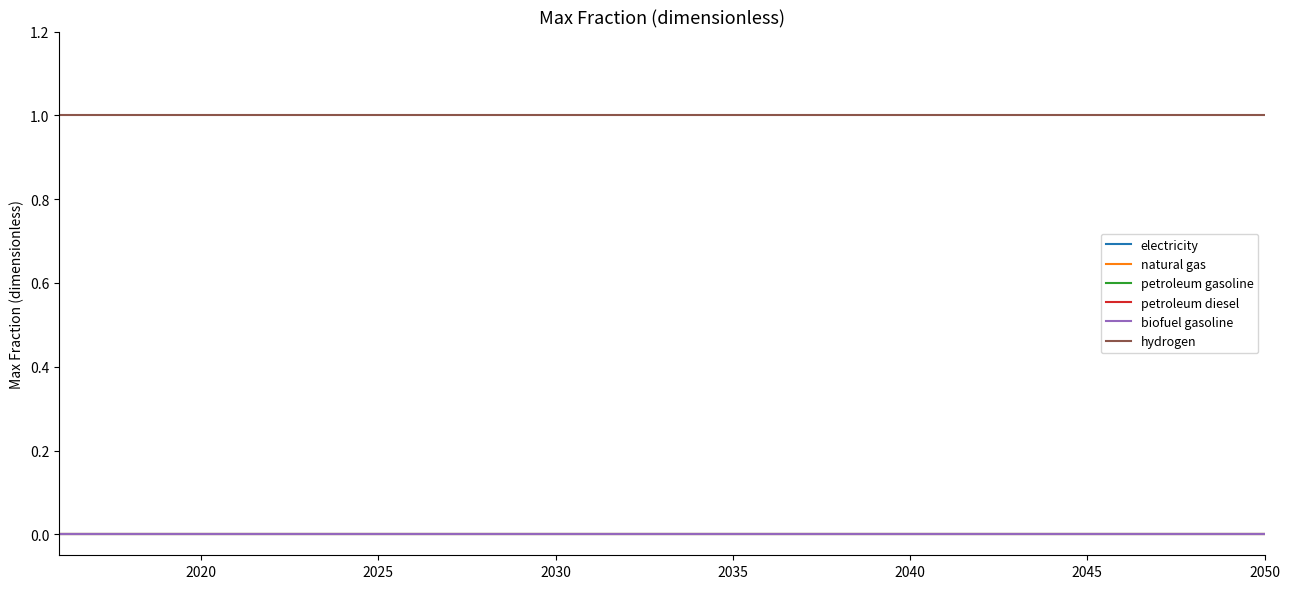

Does the chart display data point markers on the line(s)?

No